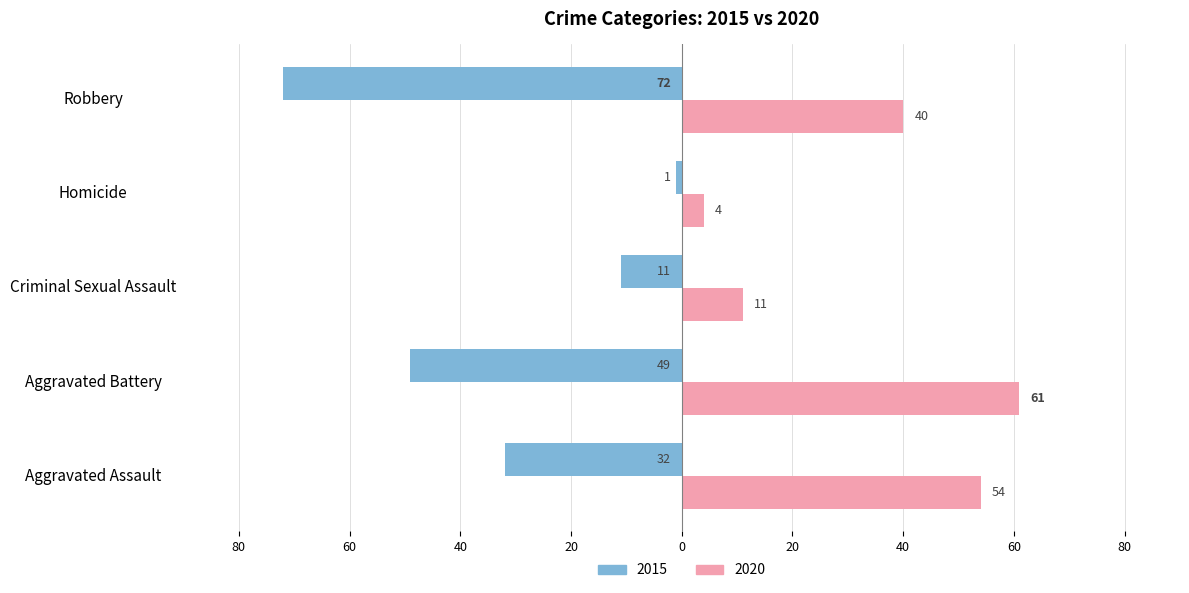

What are all the series names shown in the legend?

2015, 2020